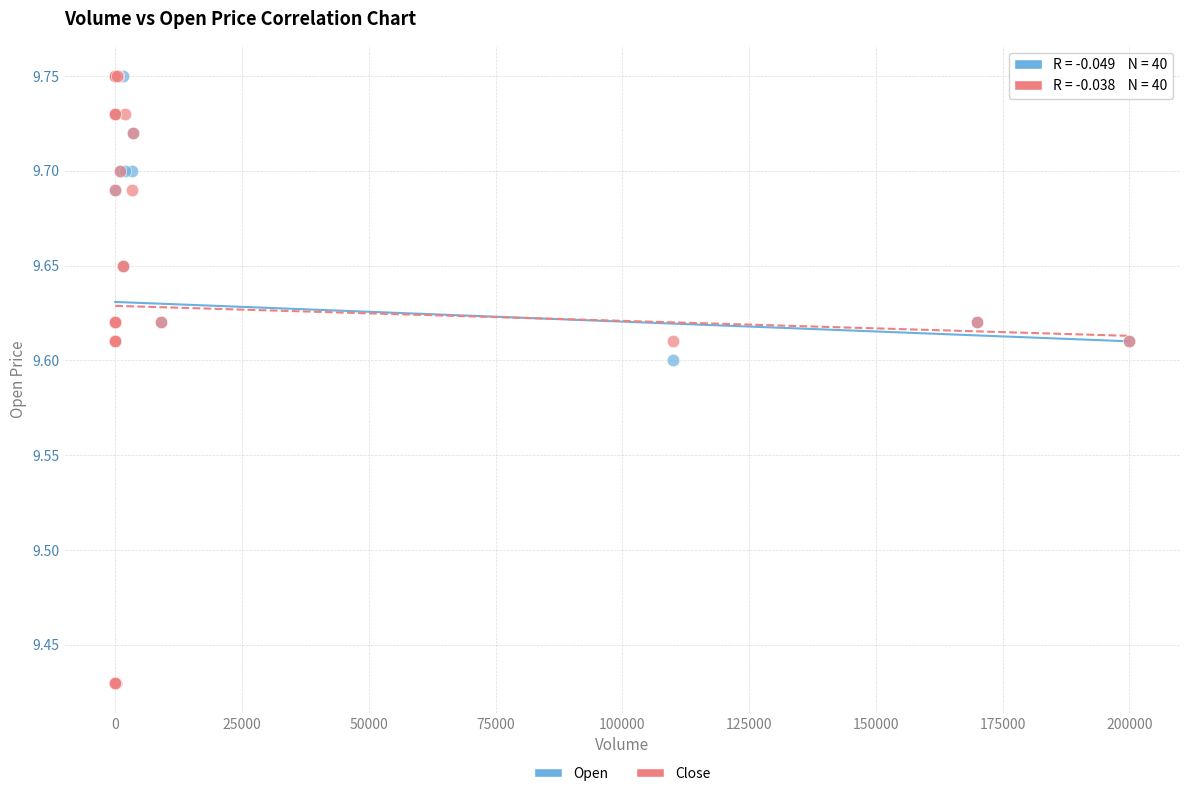

What are all the series names shown in the legend?

Open, Close